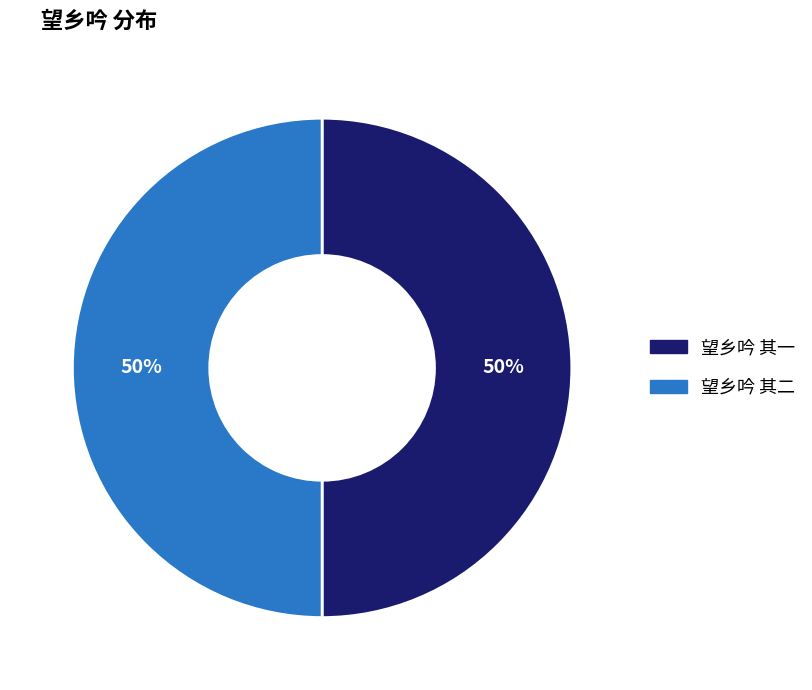

To the nearest percent, what portion does 望乡吟 其二 represent?

50%